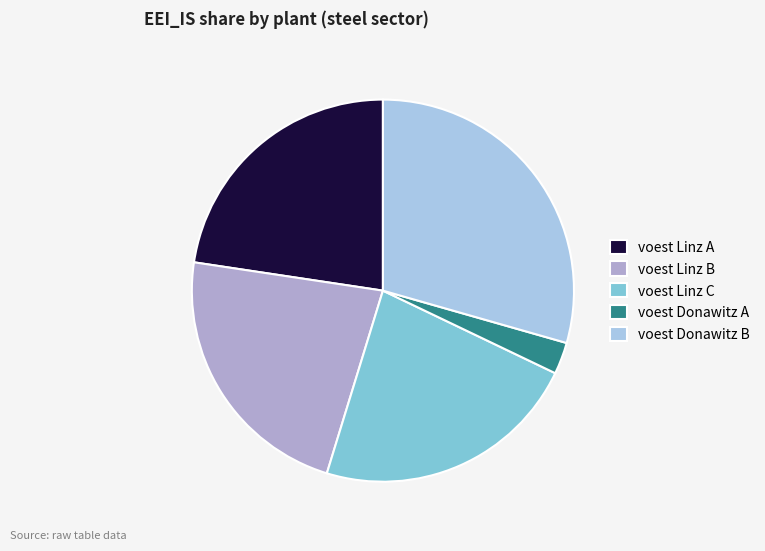

Does voest Donawitz B represent more than half of the total?

No